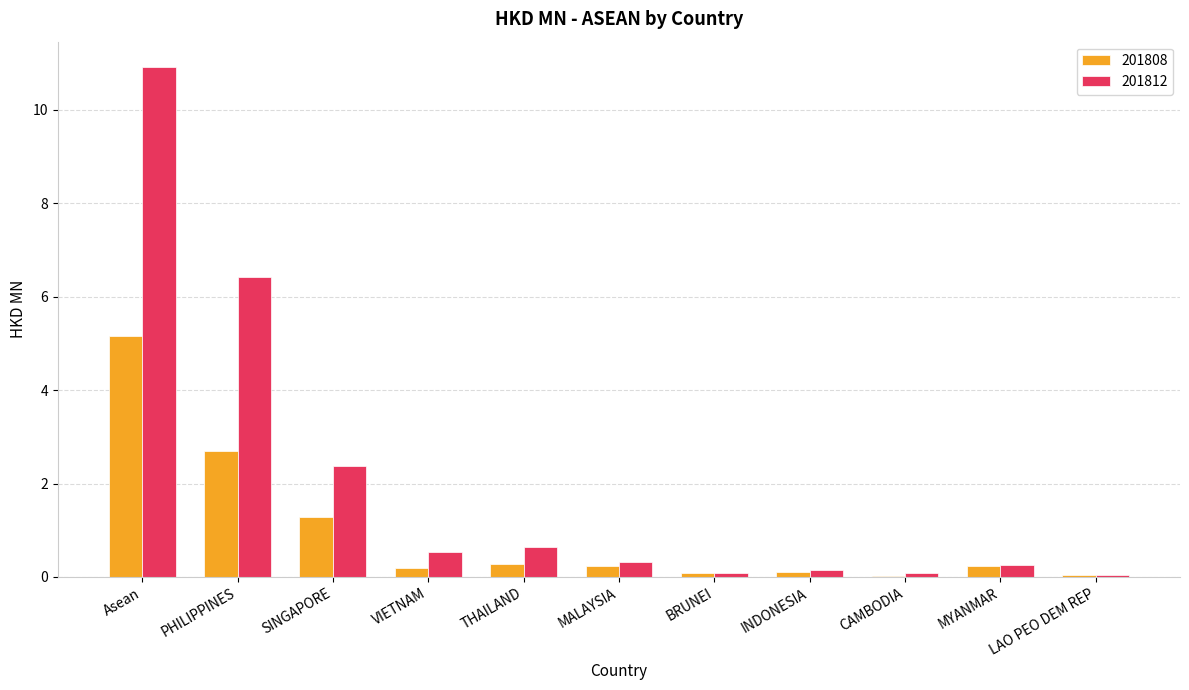

What is the sum of all 201808 values?

10.3